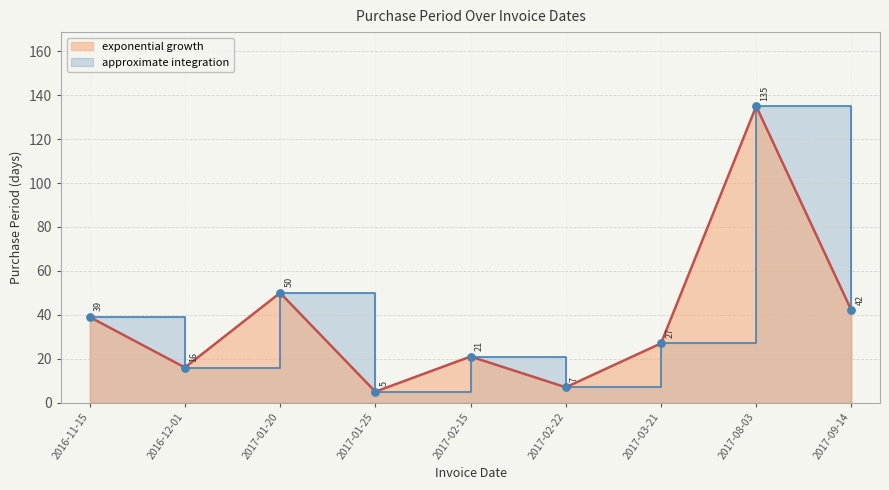

What is the ratio of the value at 2017-02-22 to the value at 2017-09-14?

0.2